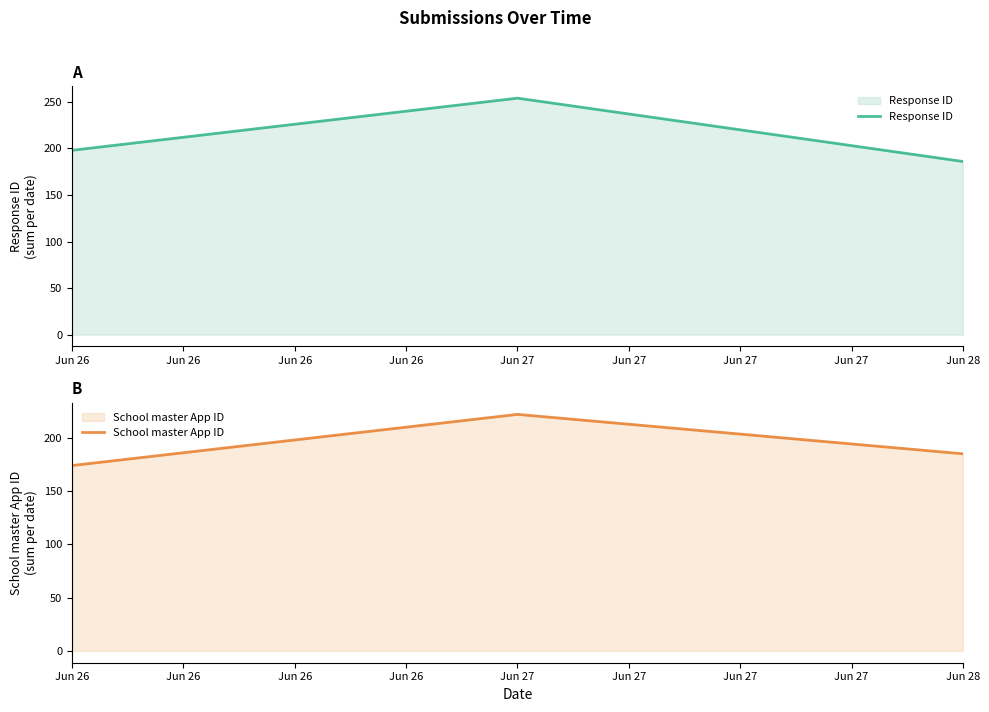

Is it true that Response ID equals 98 at Jun 26?

False